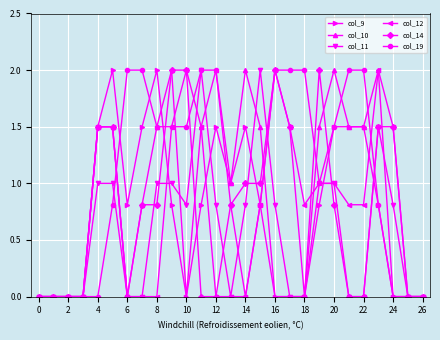

Which series has the largest total across all categories?

col_19